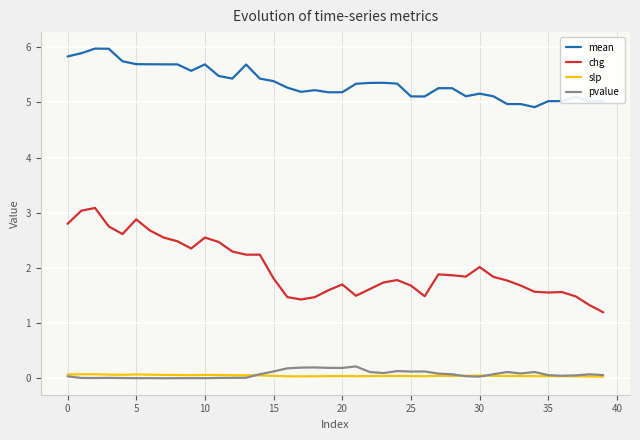

Which series has the largest range (max minus min)?

chg